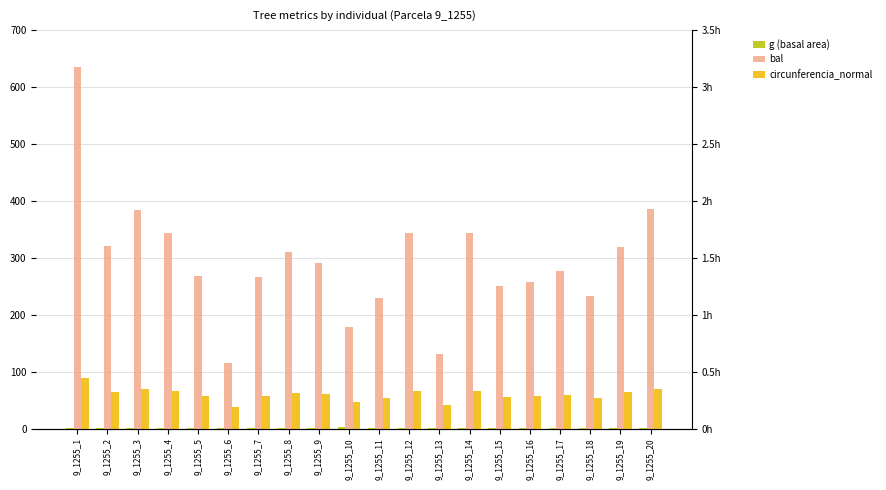

How many values in the circunferencia_normal series exceed 60?

10